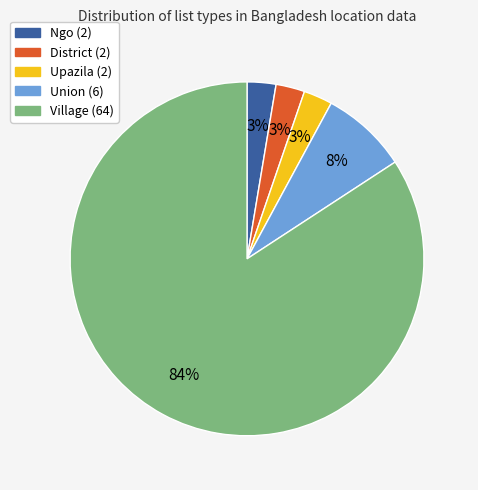

How many slices are in this pie chart?

5